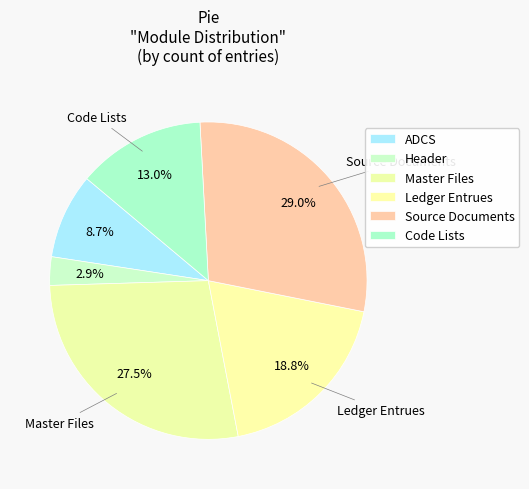

Is Ledger Entrues the majority of the pie?

No